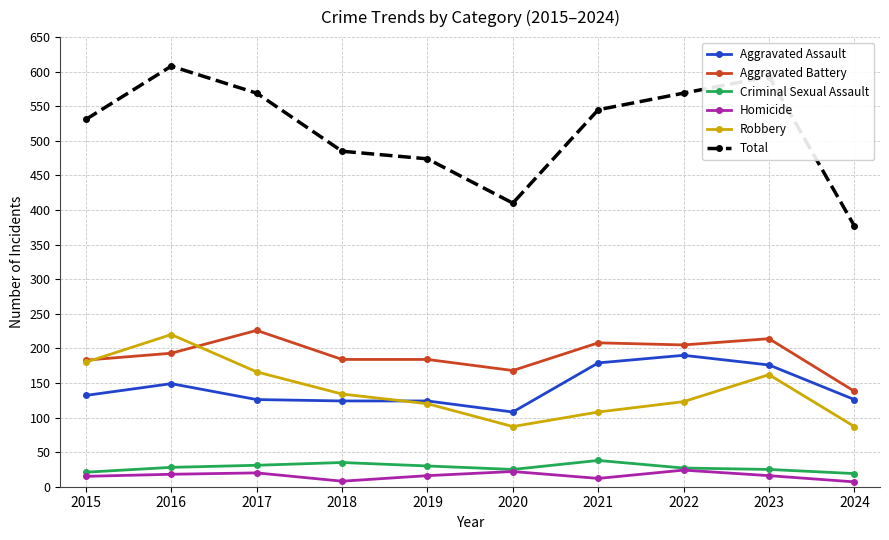

What is the minimum value shown in the chart?

7